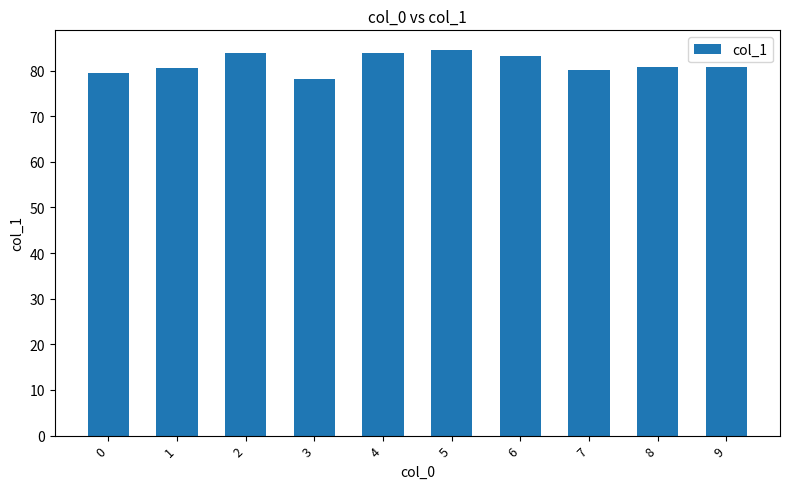

Is it true that the value at 8 is 25.5?

False